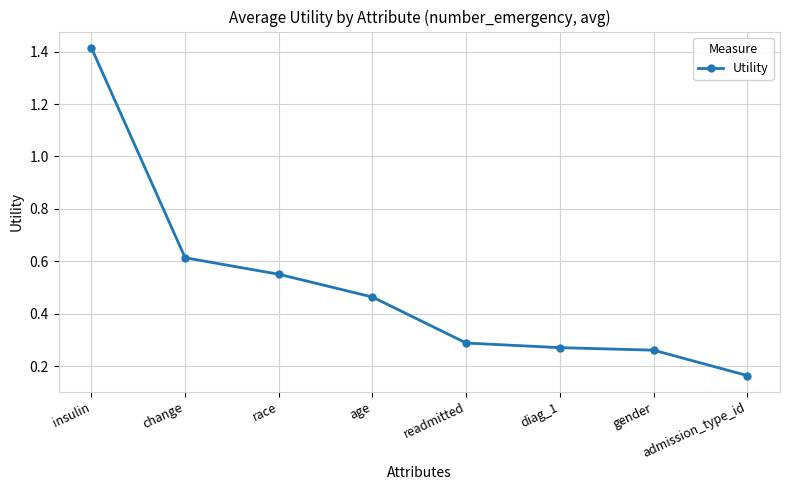

What is the difference between the second highest and second lowest values?

0.4